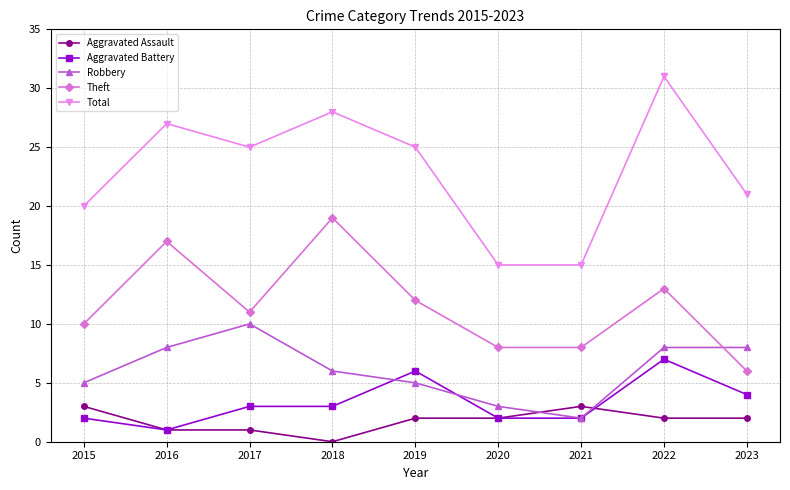

What are all the series names shown in the legend?

Aggravated Assault, Aggravated Battery, Robbery, Theft, Total